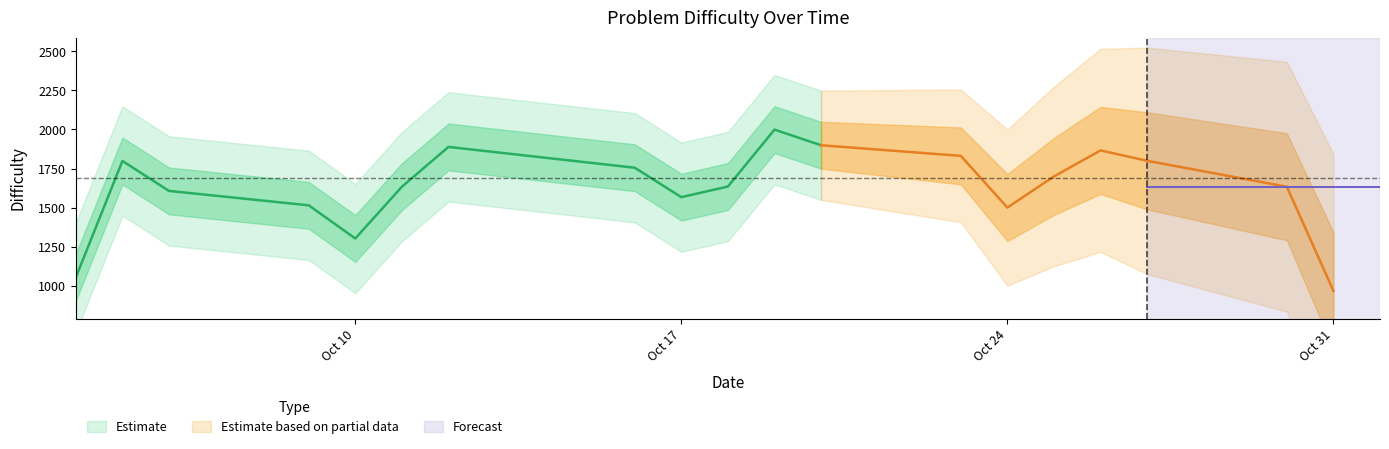

How many categories are shown in the chart?

20